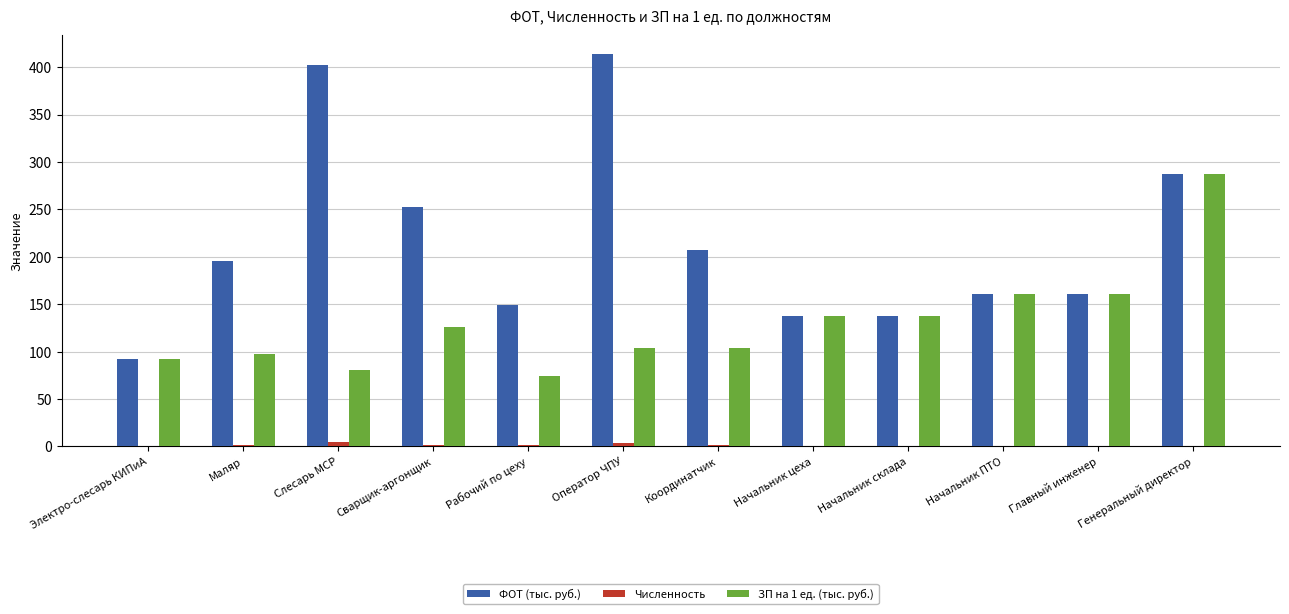

The value of ЗП на 1 ед. (тыс. руб.) at Маляр is 25.2. True or false?

False